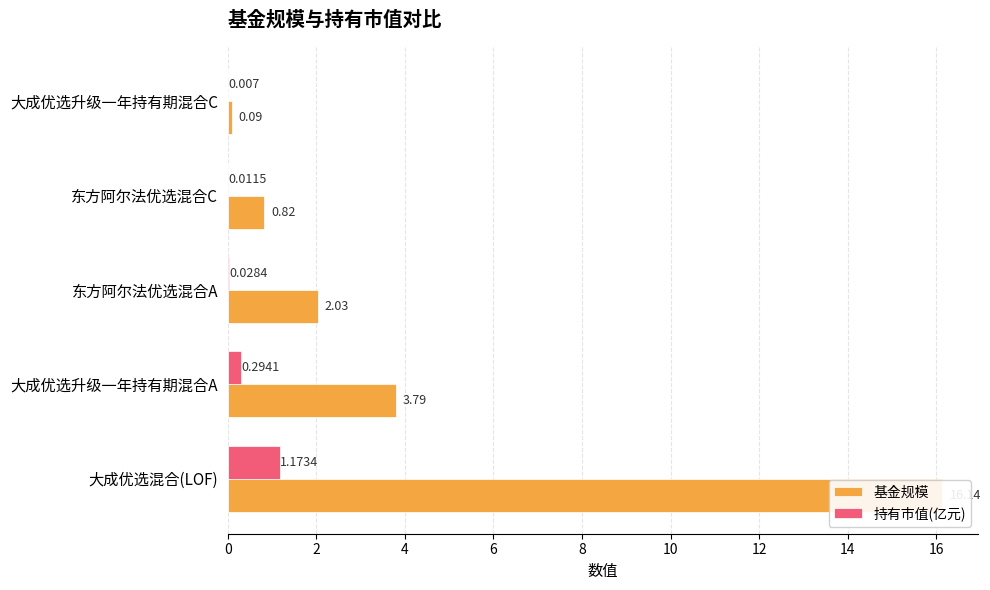

The 持有市值(亿元) series shows 0.0 at 东方阿尔法优选混合C. True or false?

False